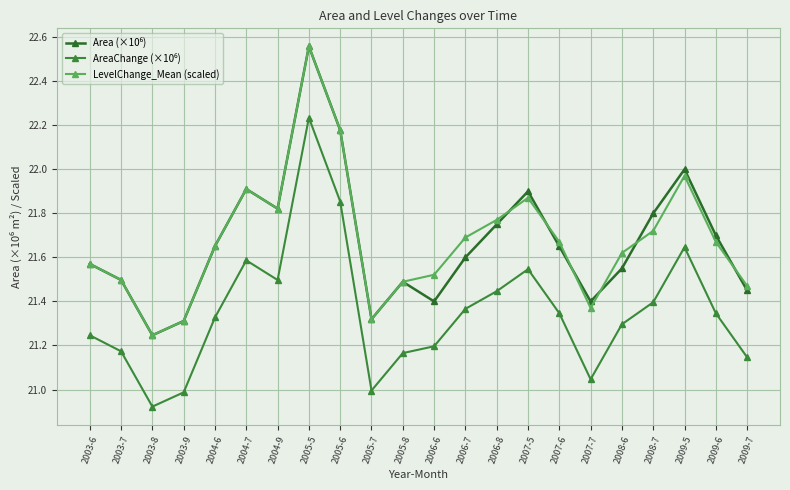

True or false: LevelChange_Mean (scaled) has a value of 14.3 at 2005-8.

False